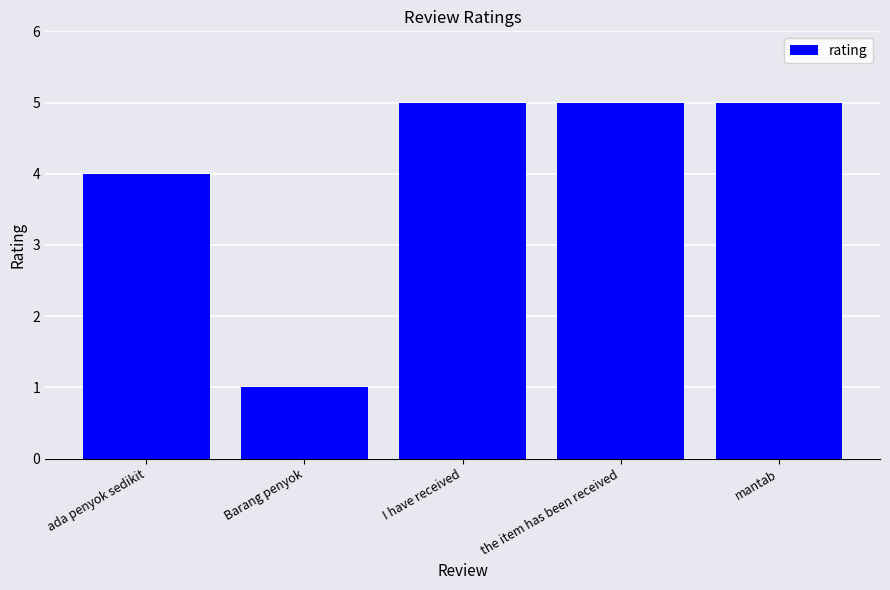

What is the difference between the values at the item has been received and ada penyok sedikit?

1